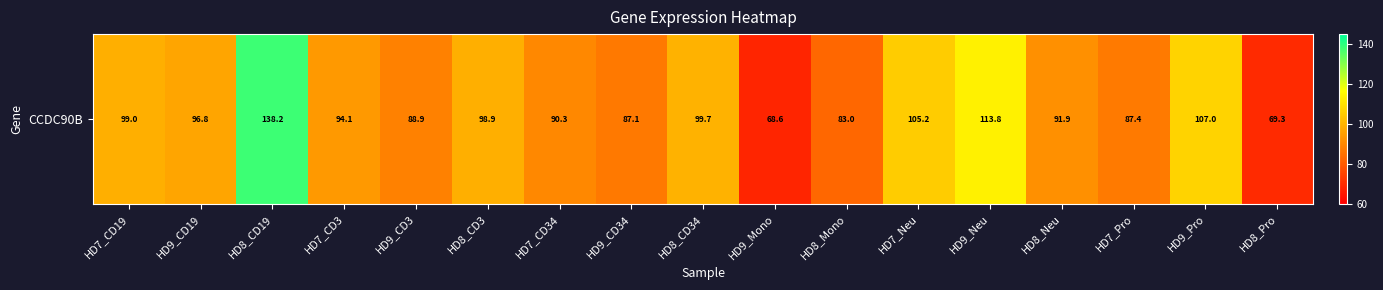

The value at HD8_CD19 is 207.3. True or false?

False